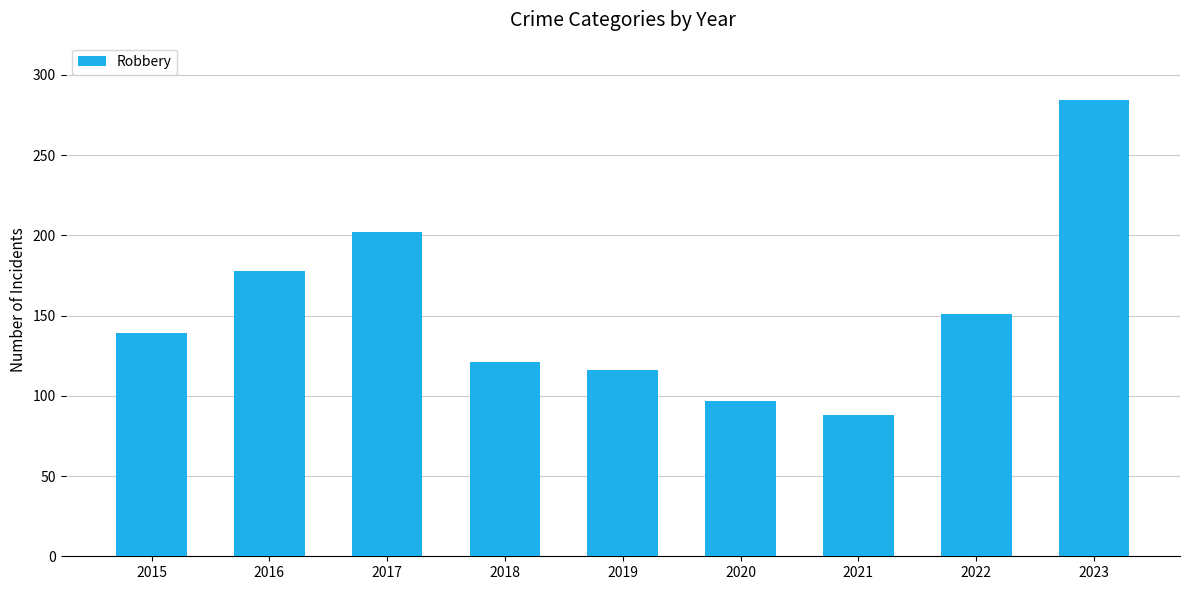

How many bars are there in total?

9